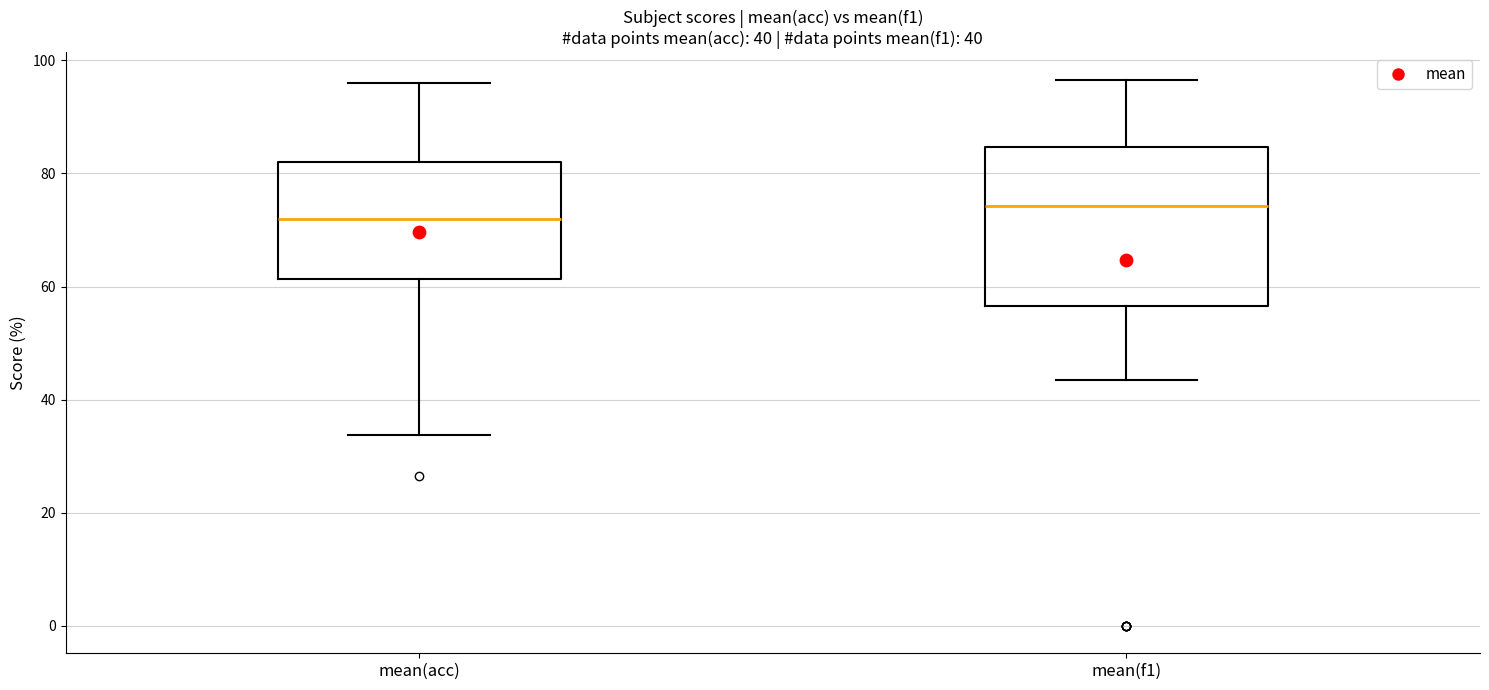

Comparing the boxes themselves (not the whiskers), which one is the tallest?

mean(f1)